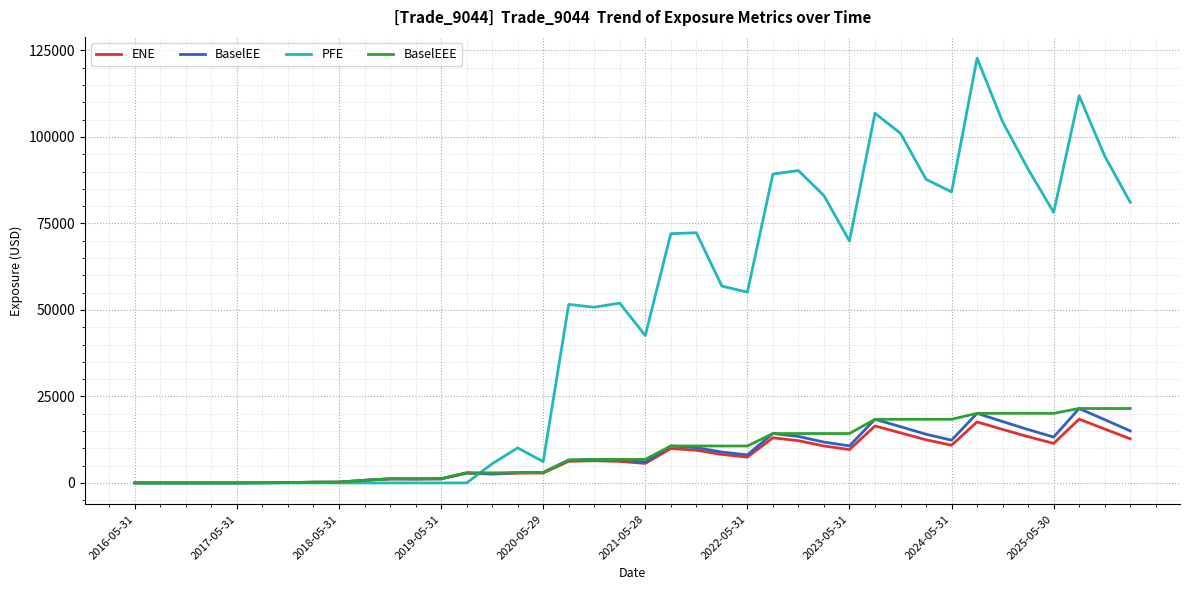

Which series has the largest total across all categories?

PFE